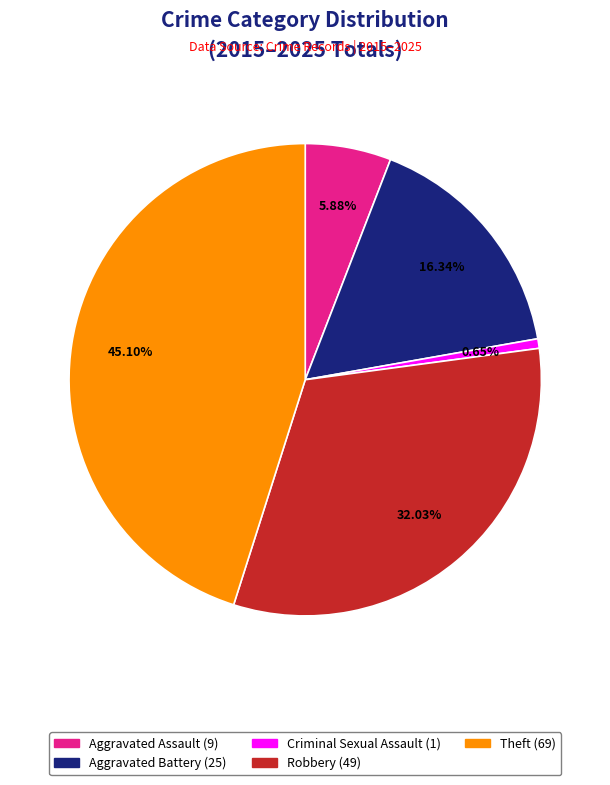

Which slice is the smallest?

Criminal Sexual Assault